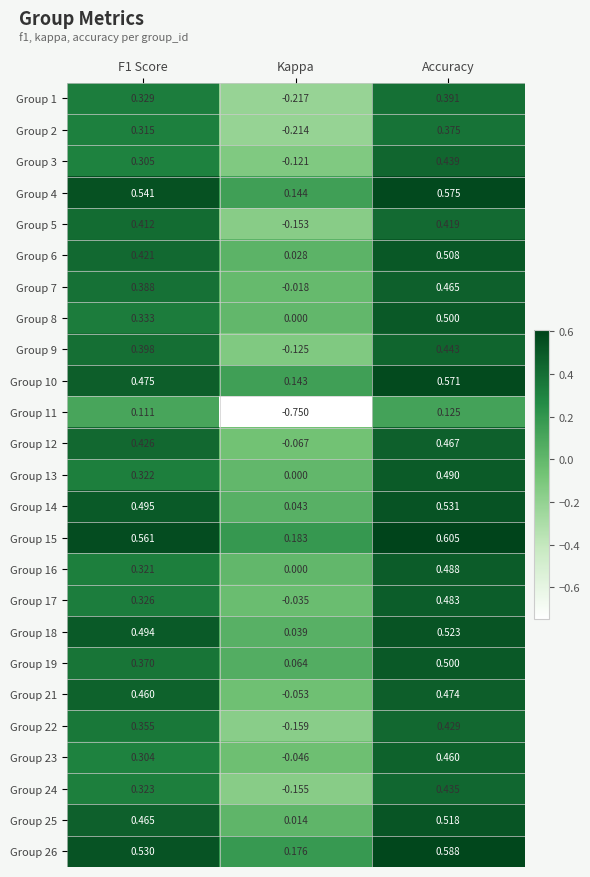

At which category is the sum across all series the highest?

Accuracy